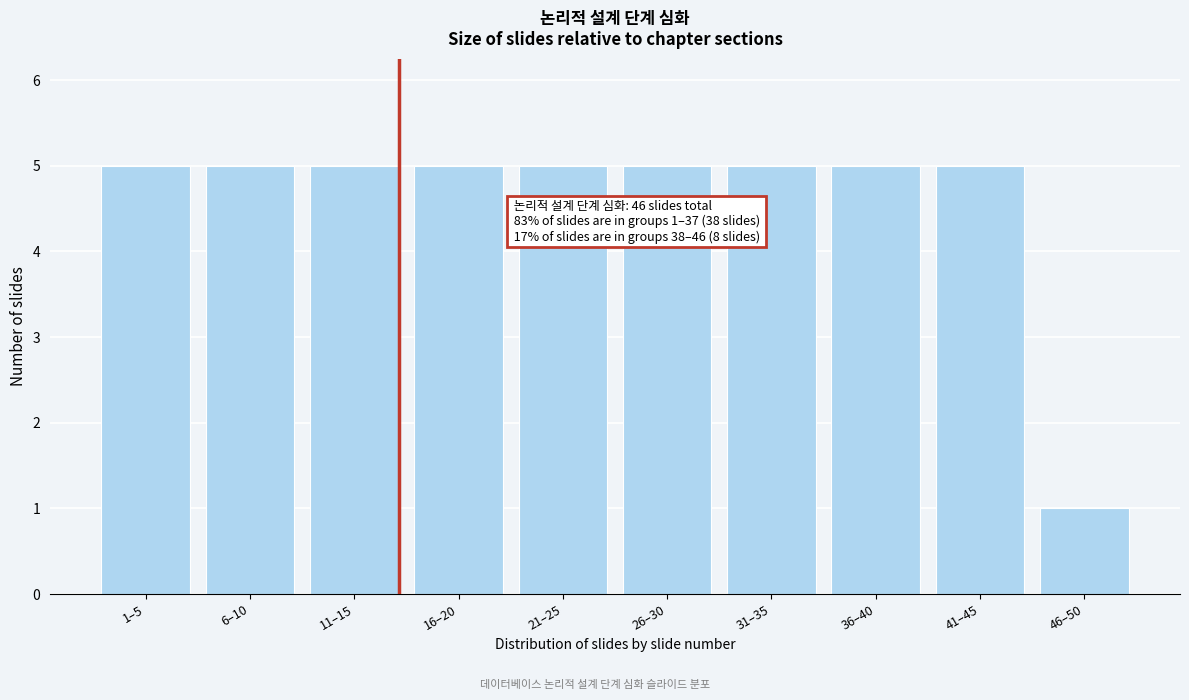

Reading left to right, extract all data points from this chart.

5	5	5	5	5	5	5	5	5	1